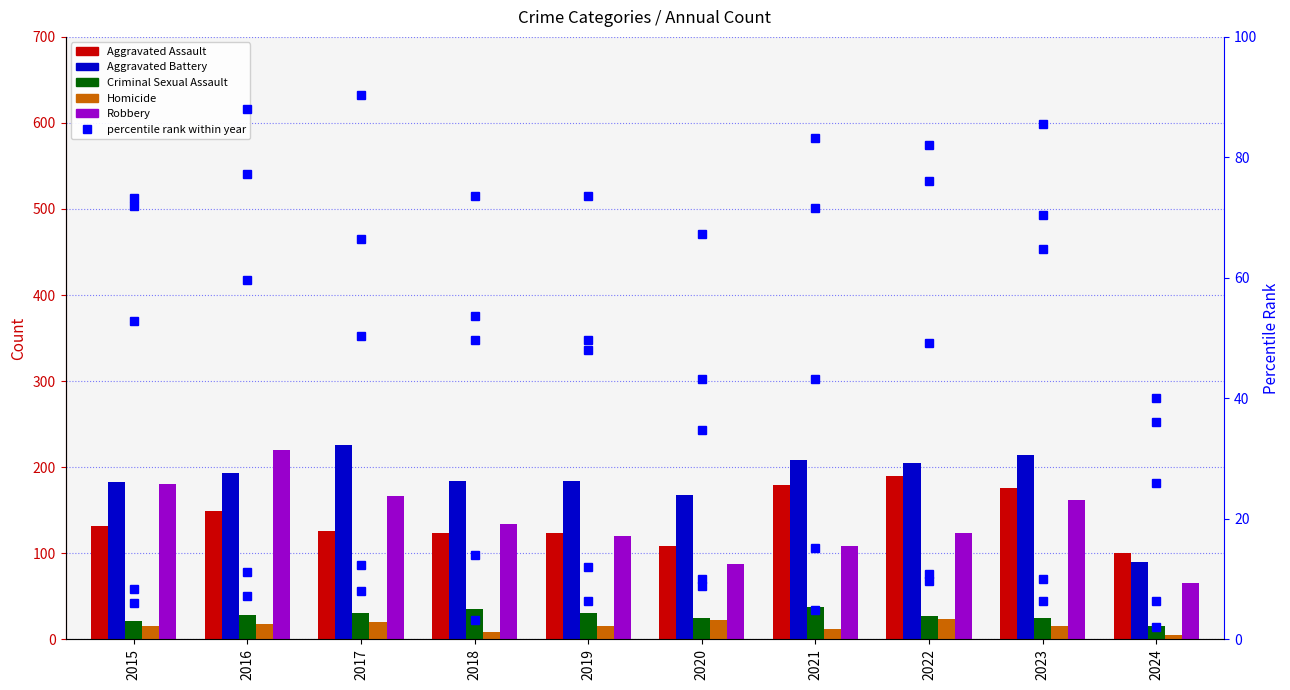

Rank the series at 2017 from lowest to highest value.

Homicide, Criminal Sexual Assault, Robbery, Aggravated Assault, Aggravated Battery